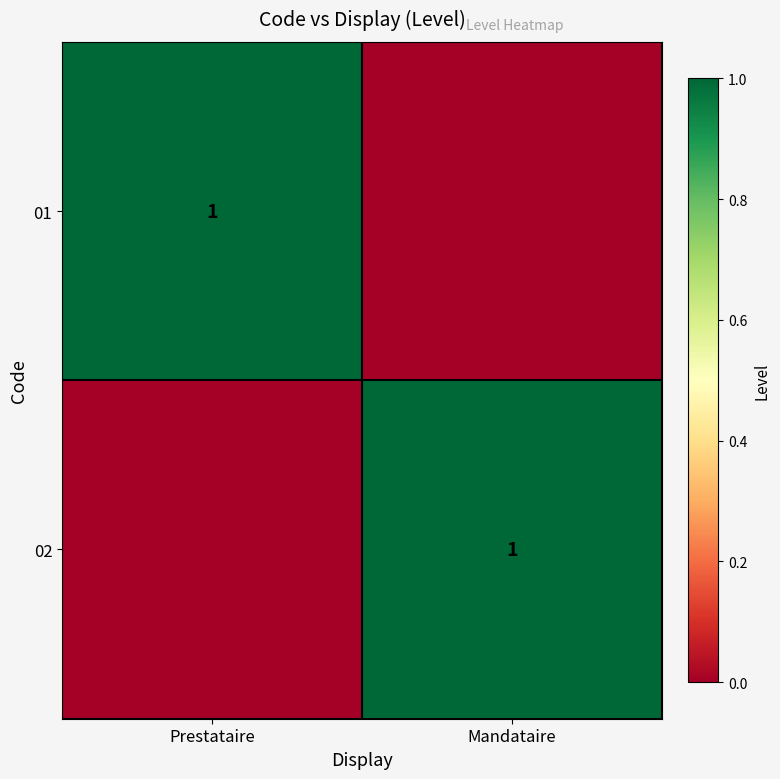

Is it true that 01 equals 2 at Prestataire?

False